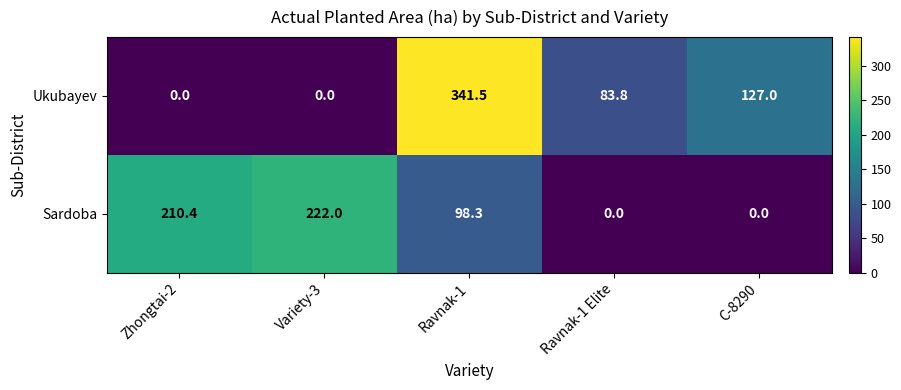

Reading left to right, extract all data points from this chart.

Ukubayev: 0.0	0.0	341.5	83.8	127.0
Sardoba: 210.4	222.0	98.3	0.0	0.0